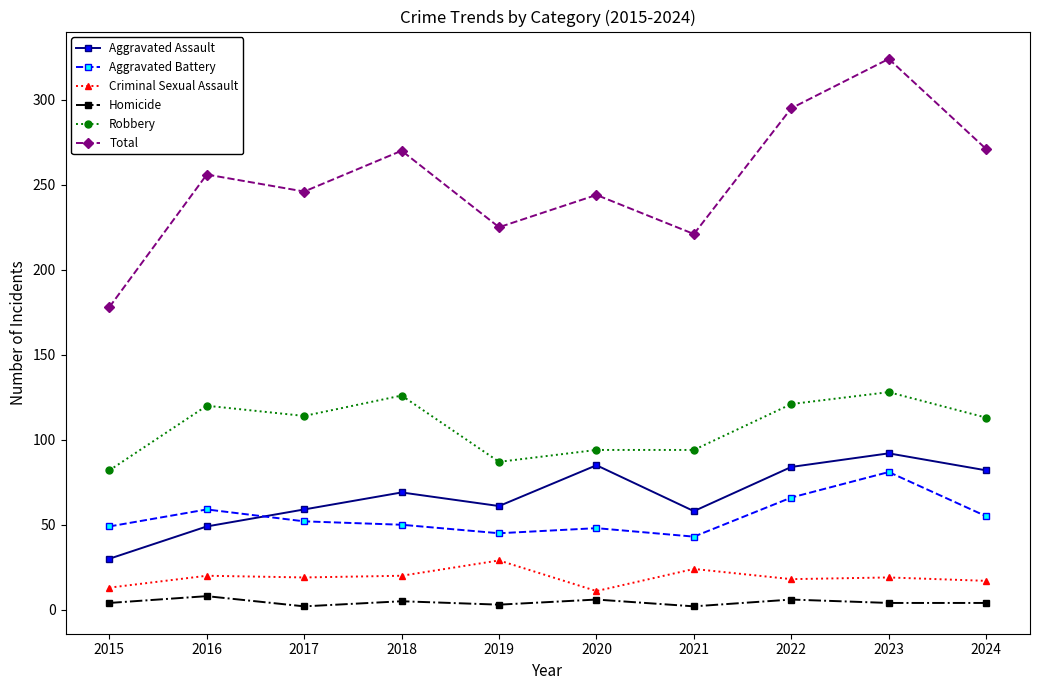

What is the difference between the maximum and second lowest values in the Criminal Sexual Assault series?

16